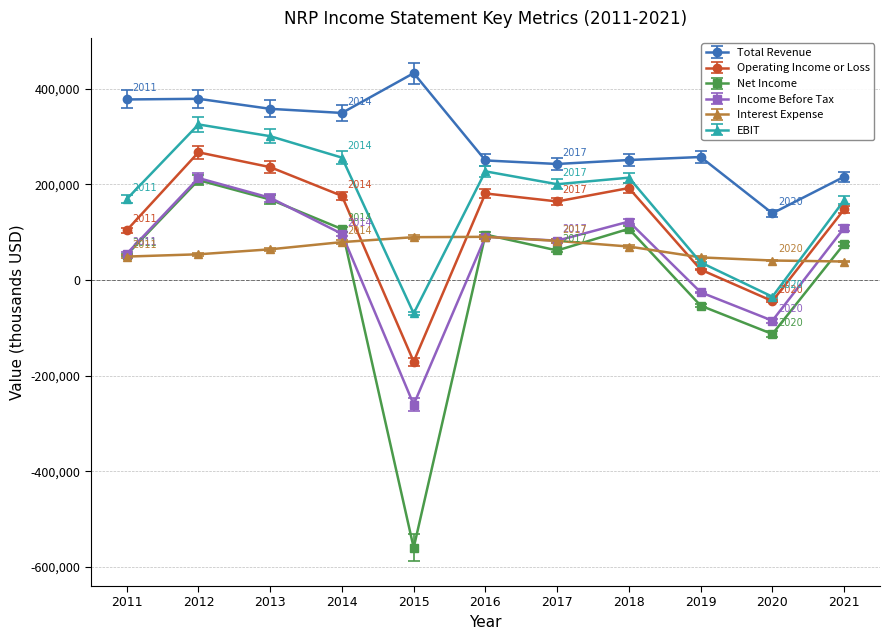

True or false: Interest Expense and Total Revenue intersect in this chart.

False